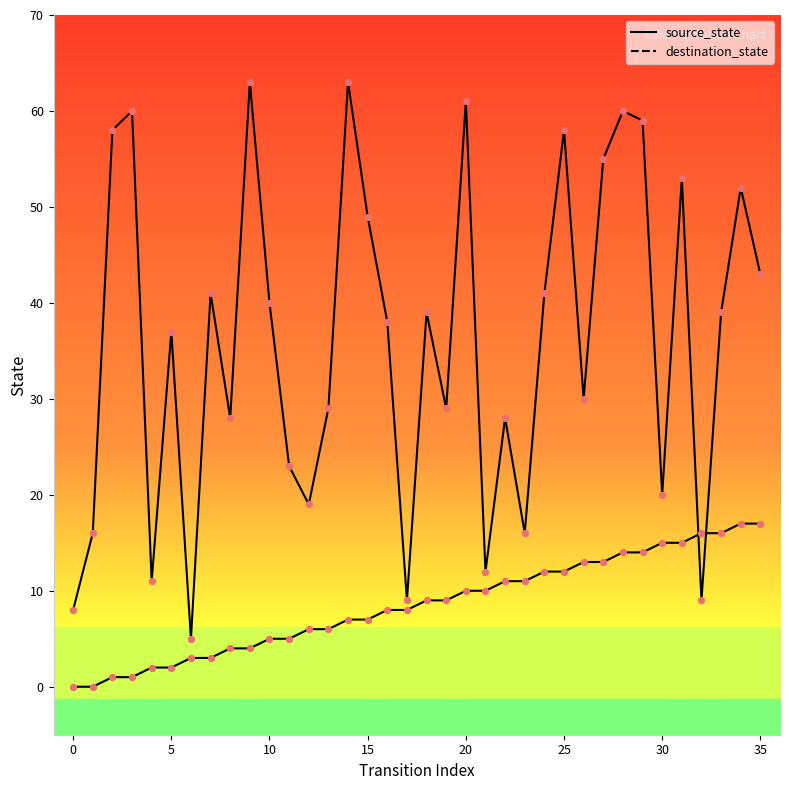

Which series contains the highest Y value?

destination_state